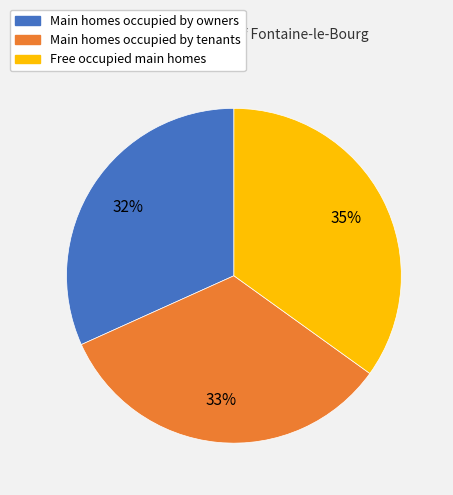

To the nearest percent, what is the average slice percentage?

33%